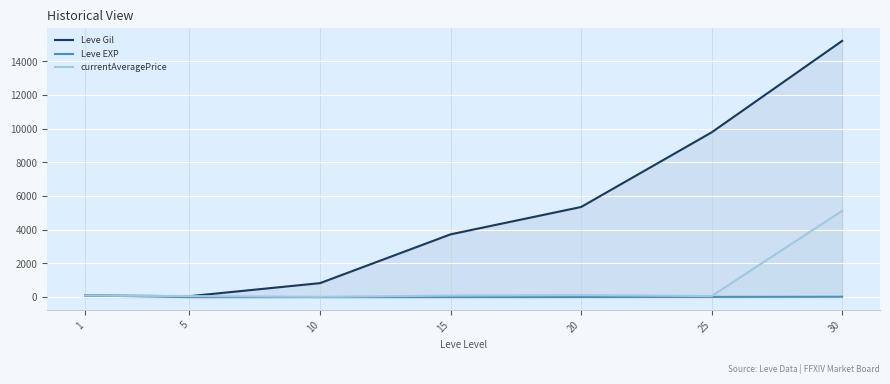

Where does the currentAveragePrice series first go above 94?

1